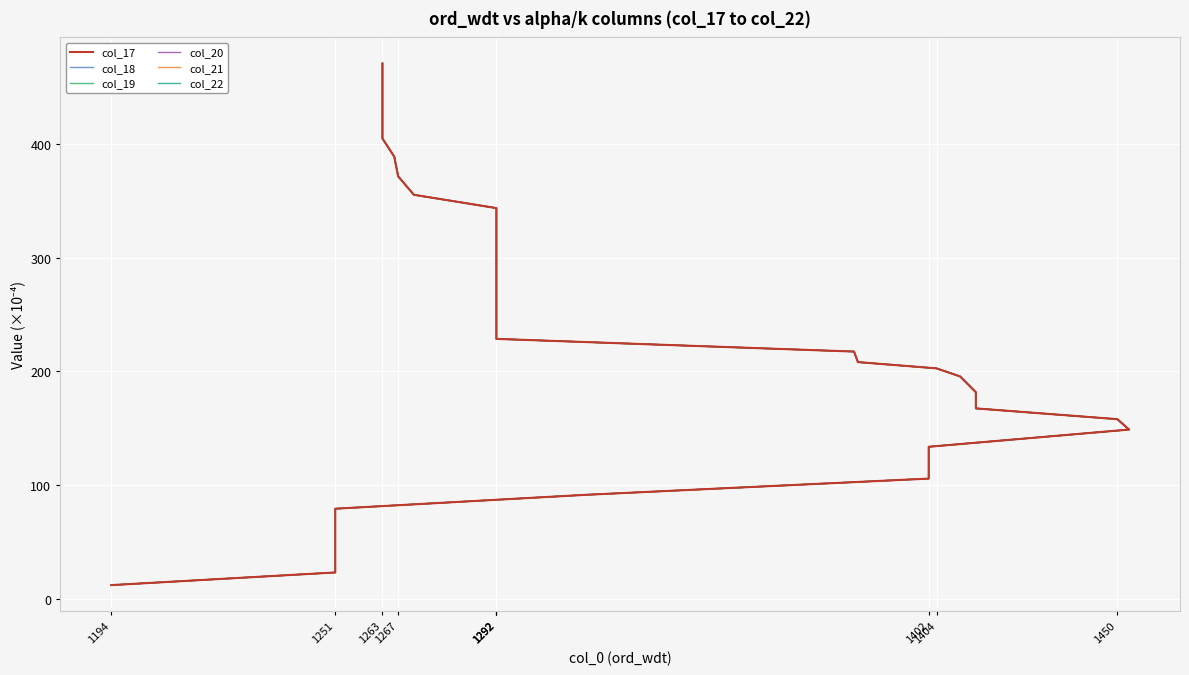

True or false: col_19 and col_21 cross at least once.

False